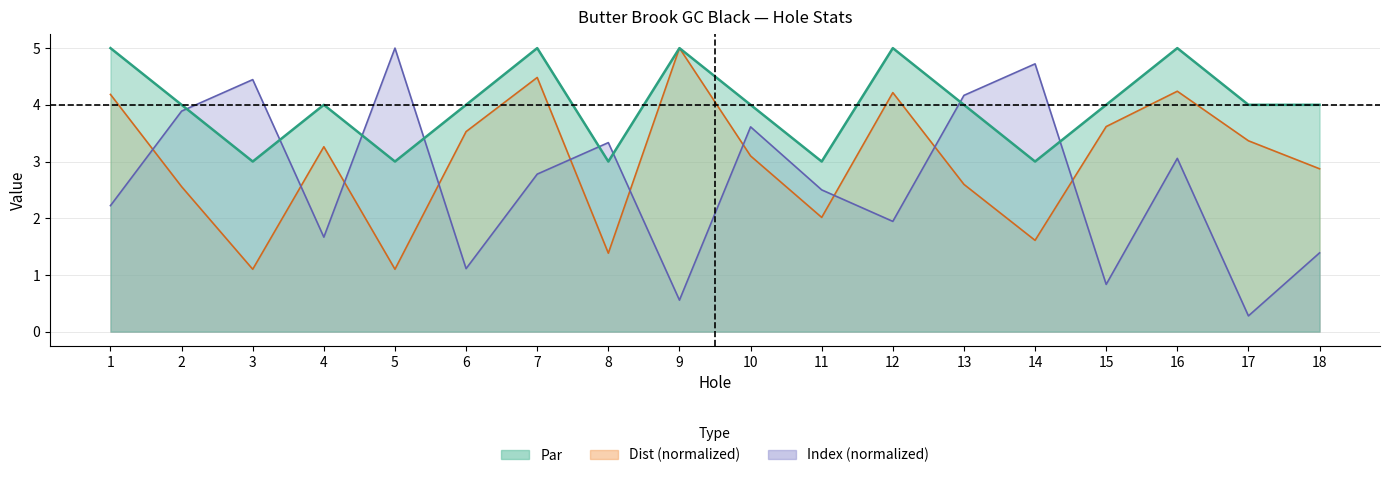

True or false: Index and Dist intersect in this chart.

True